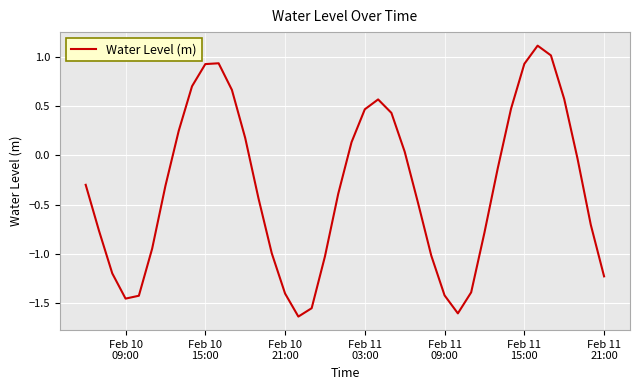

What is the difference between the maximum and minimum values?

2.8